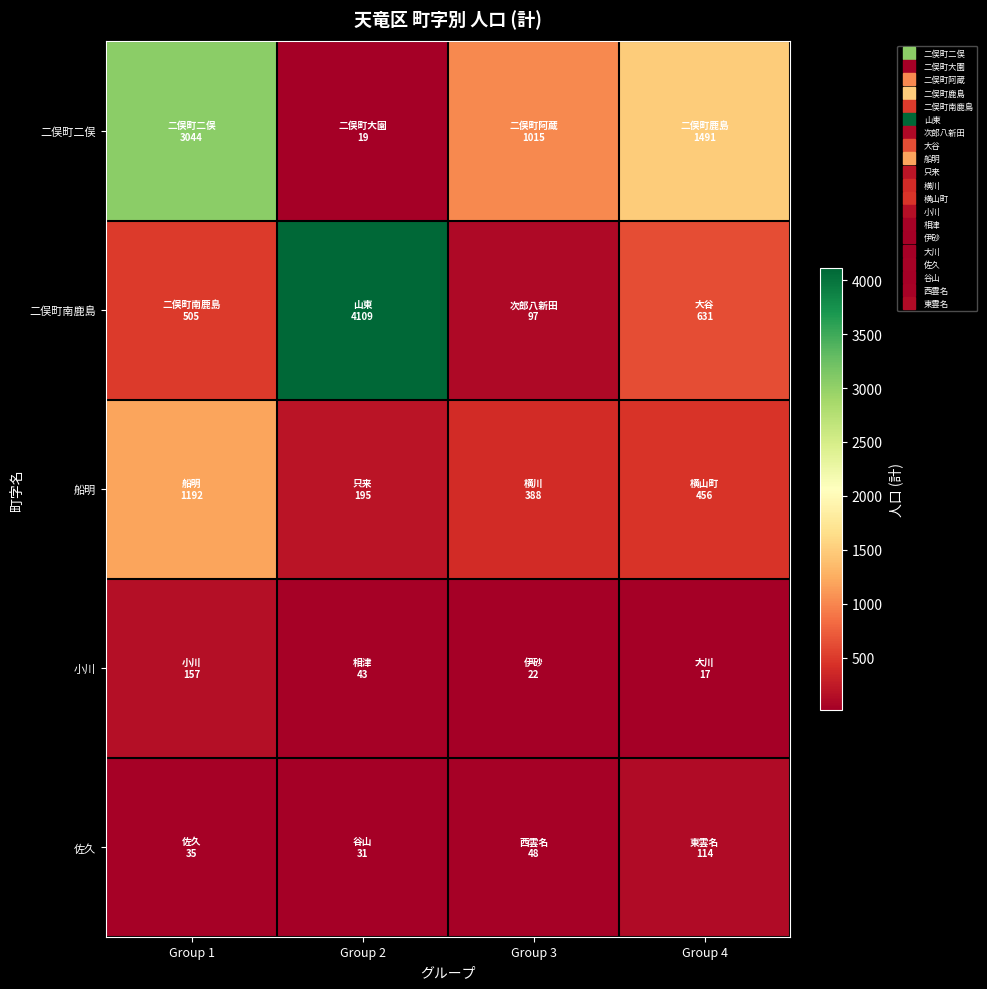

Between Group 2 and Group 3, which is larger?

Group 3